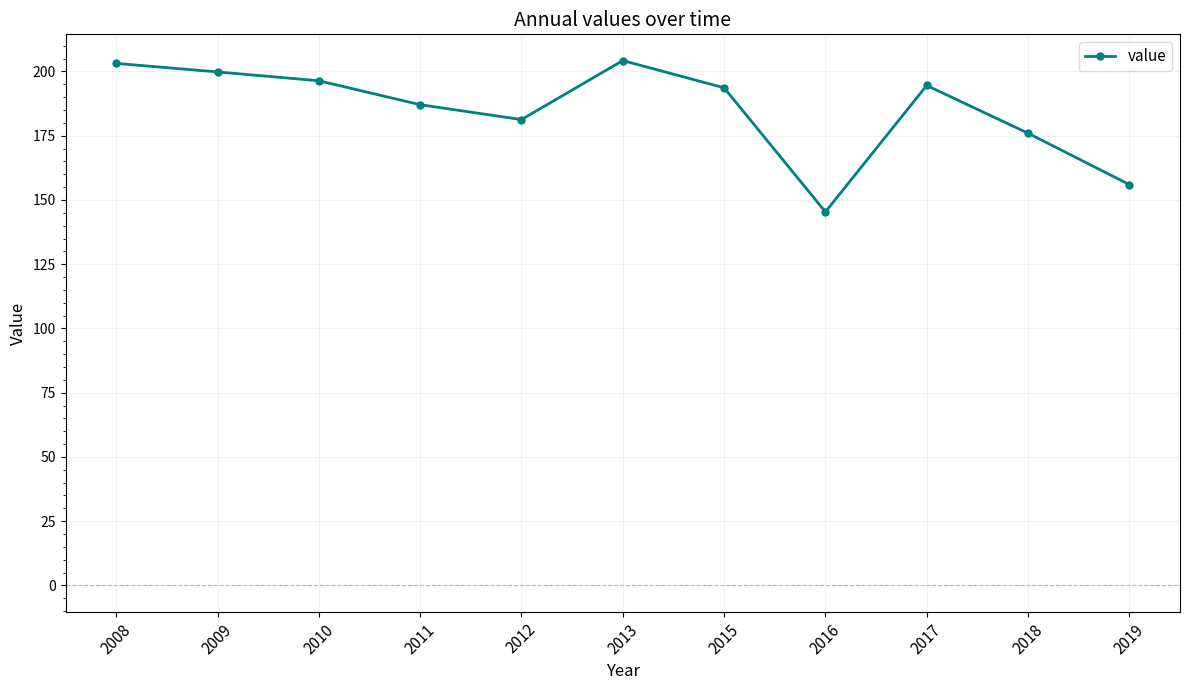

What is the smallest value displayed?

145.4